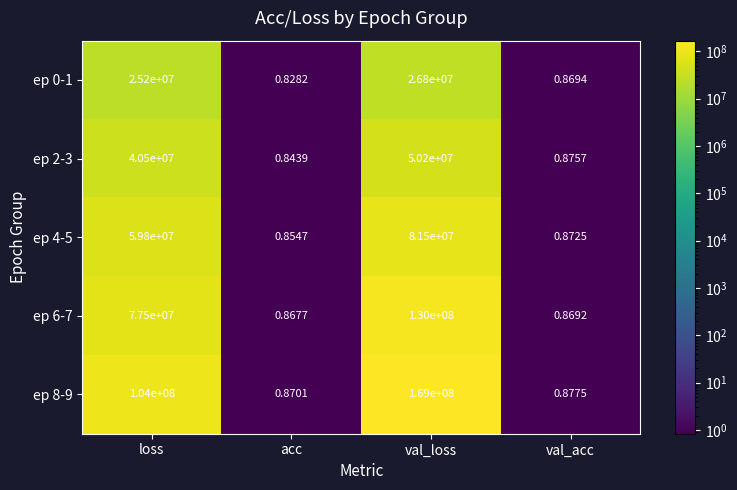

Which category has the highest value in the ep 4-5 series?

val_loss